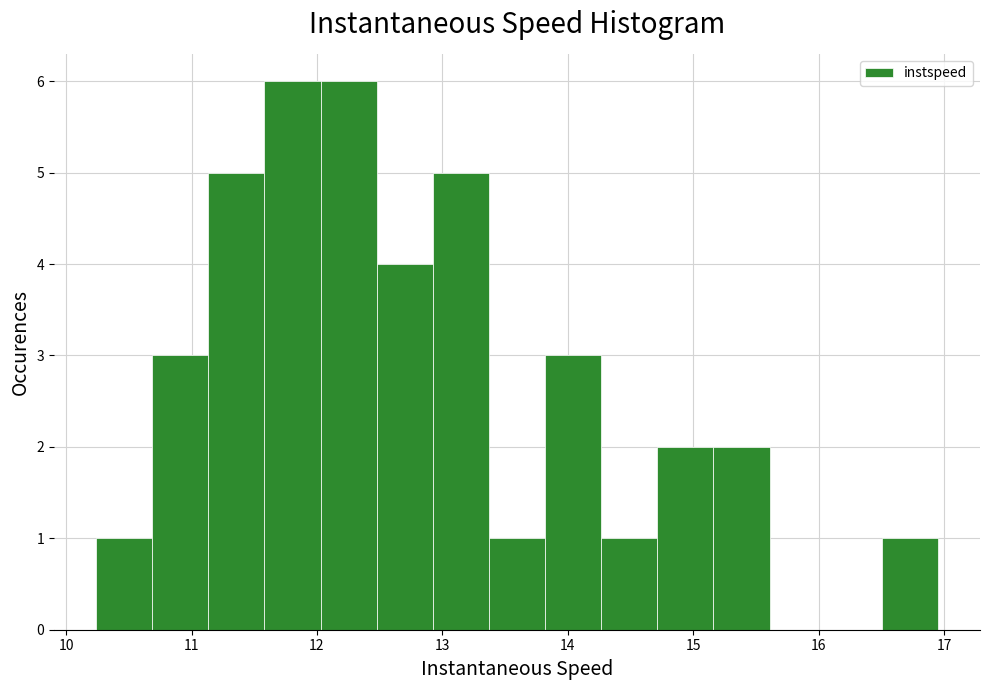

Reading left to right, list every bar in this chart as the range it spans on the x-axis followed by its height. Neither the bar edges nor the heights are printed on the chart, so give them approximately, as read against the axes.

10.2 to 10.7: 1
10.7 to 11.1: 3
11.1 to 11.6: 5
11.6 to 12.0: 6
12.0 to 12.5: 6
12.5 to 12.9: 4
12.9 to 13.4: 5
13.4 to 13.8: 1
13.8 to 14.3: 3
14.3 to 14.7: 1
14.7 to 15.2: 2
15.2 to 15.6: 2
15.6 to 16.1: 0
16.1 to 16.5: 0
16.5 to 17.0: 1